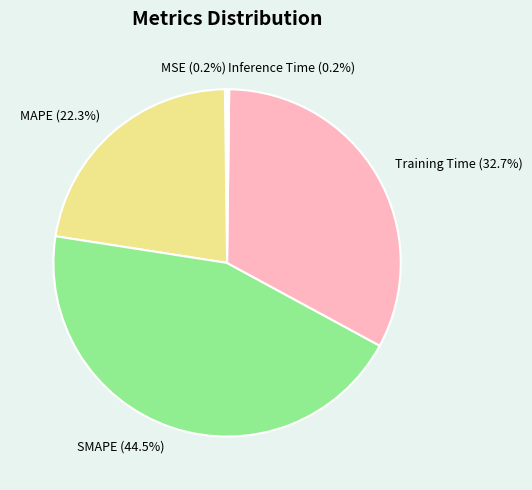

Is there a majority slice in this chart?

No